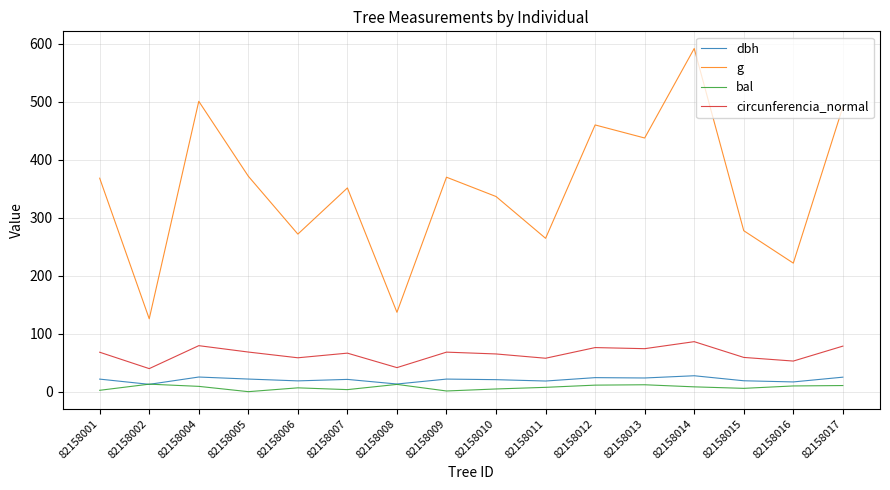

True or false: g has a value of 368.1 at 82158001.

True